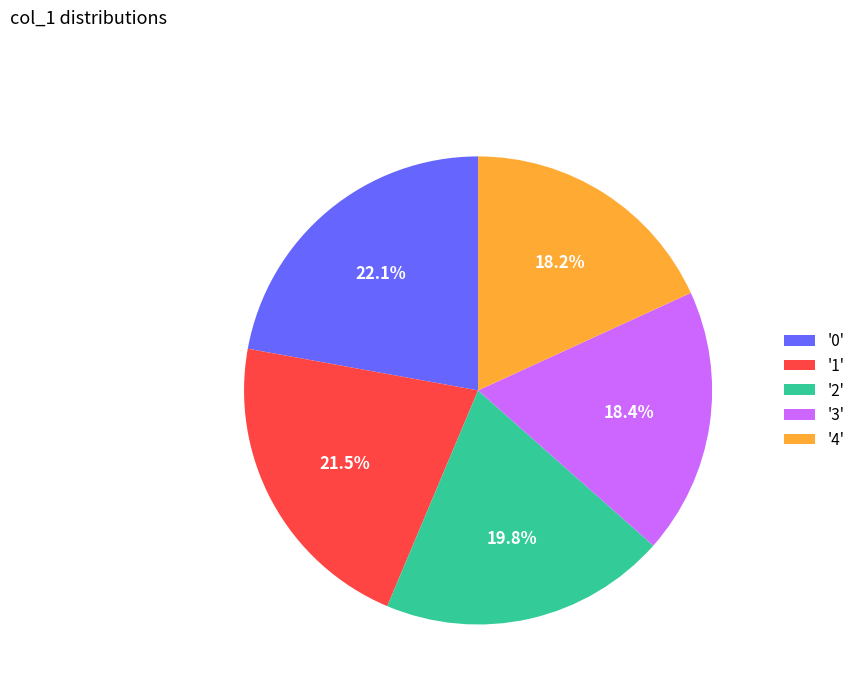

Approximately how many times larger is the value at '0' compared to '3'?

1.2